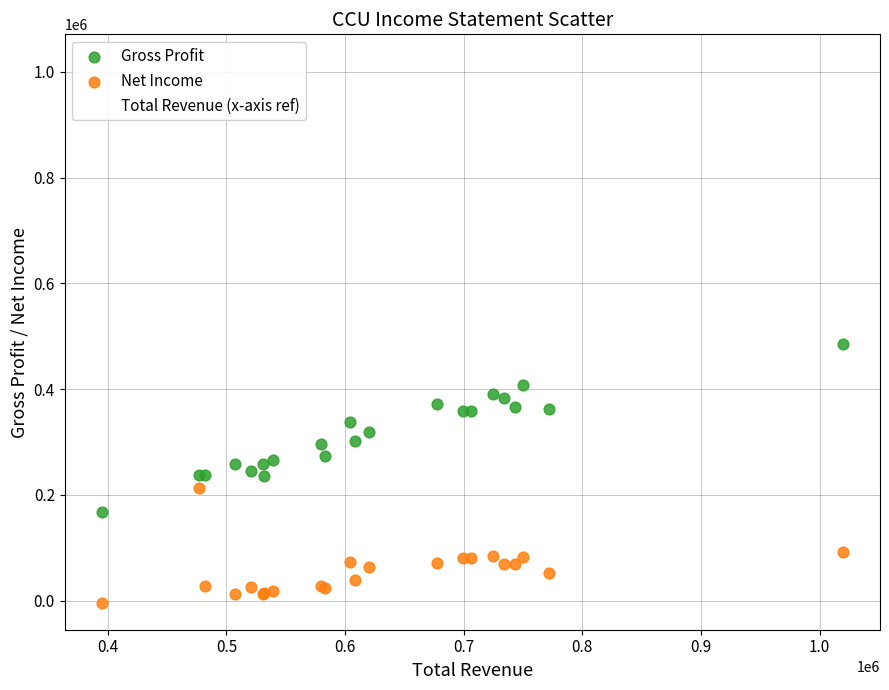

Which series has the largest Y range (max minus min)?

Total Revenue (x-axis ref)